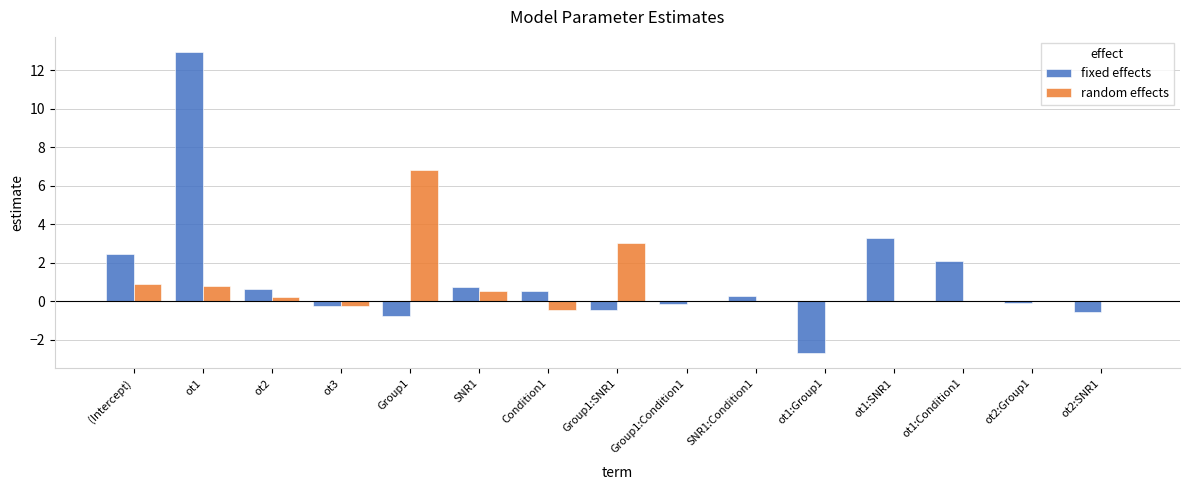

Which category has the highest value across all series?

ot1